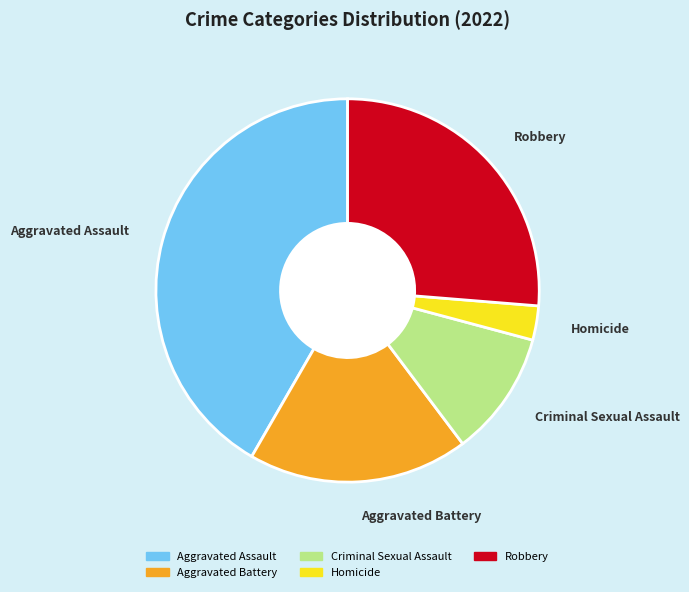

How many slices are in this pie chart?

5